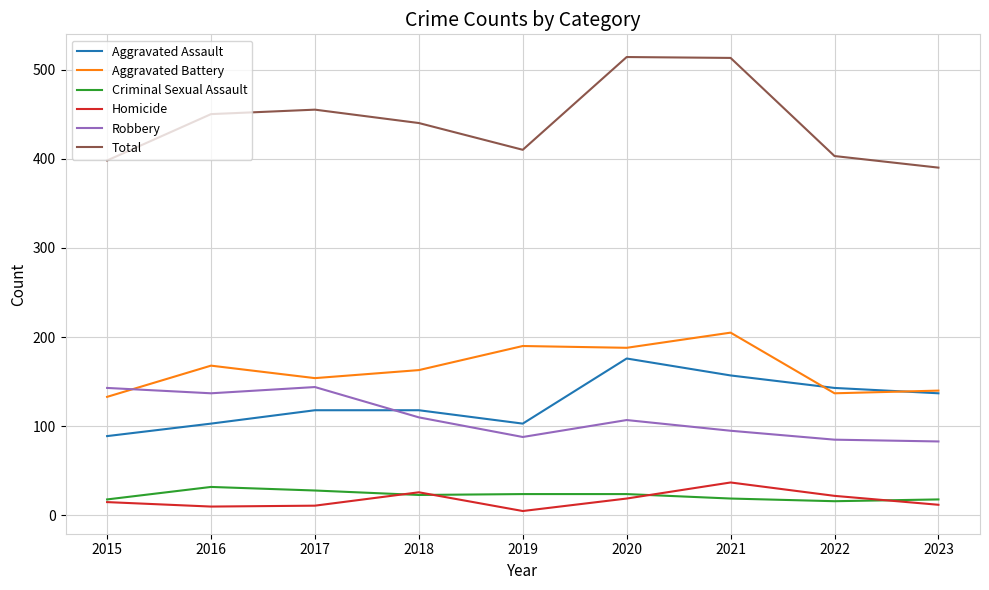

The Robbery series shows 144 at 2017. True or false?

True